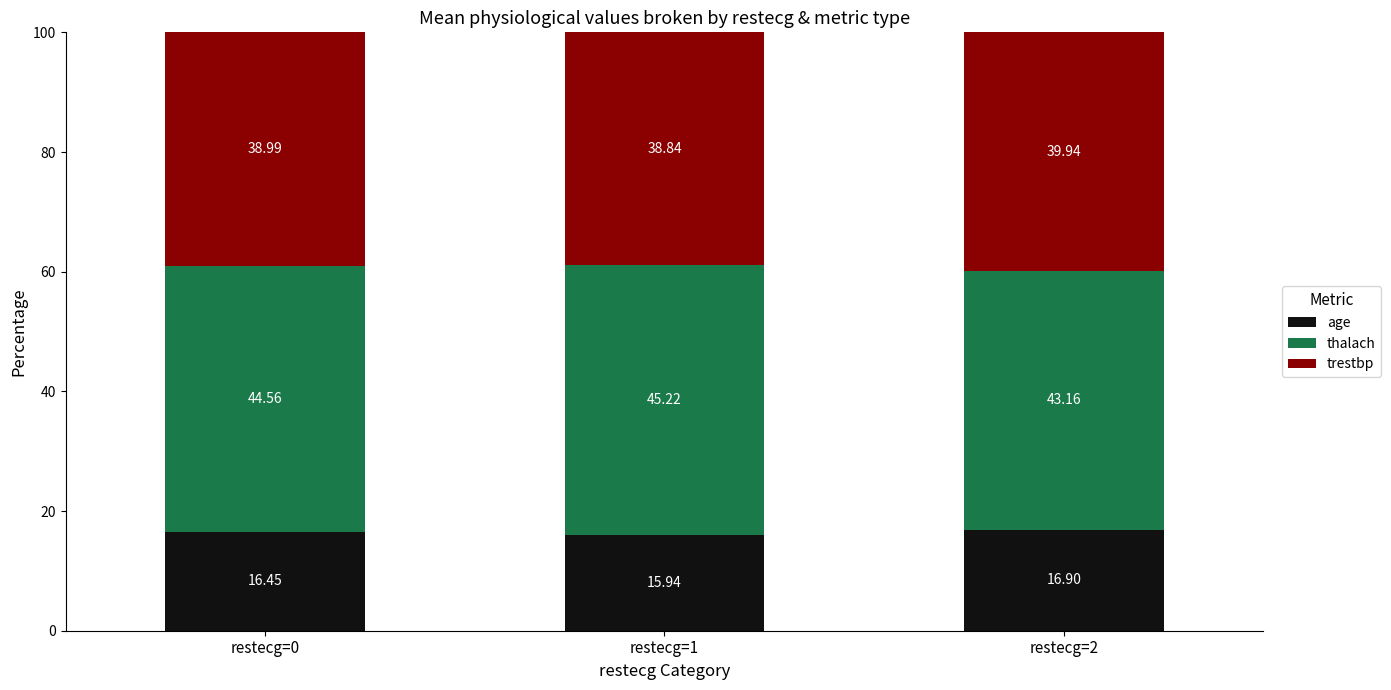

What is the total value across all series at restecg=1?

100.0